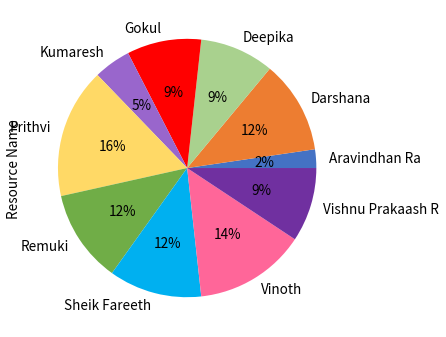

Is there any slice that represents more than half of the pie?

No